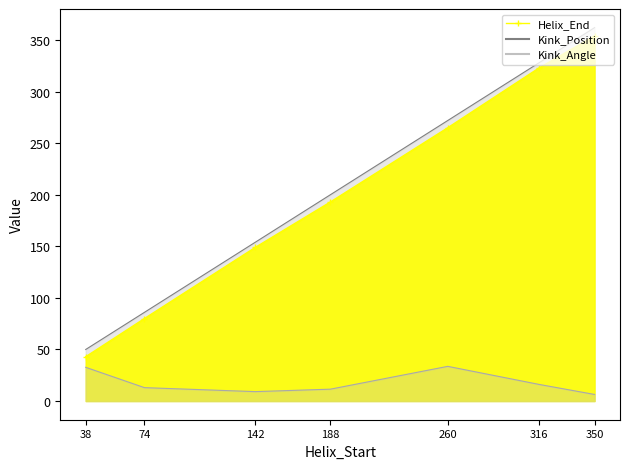

At how many categories does at least one series exceed 333?

1